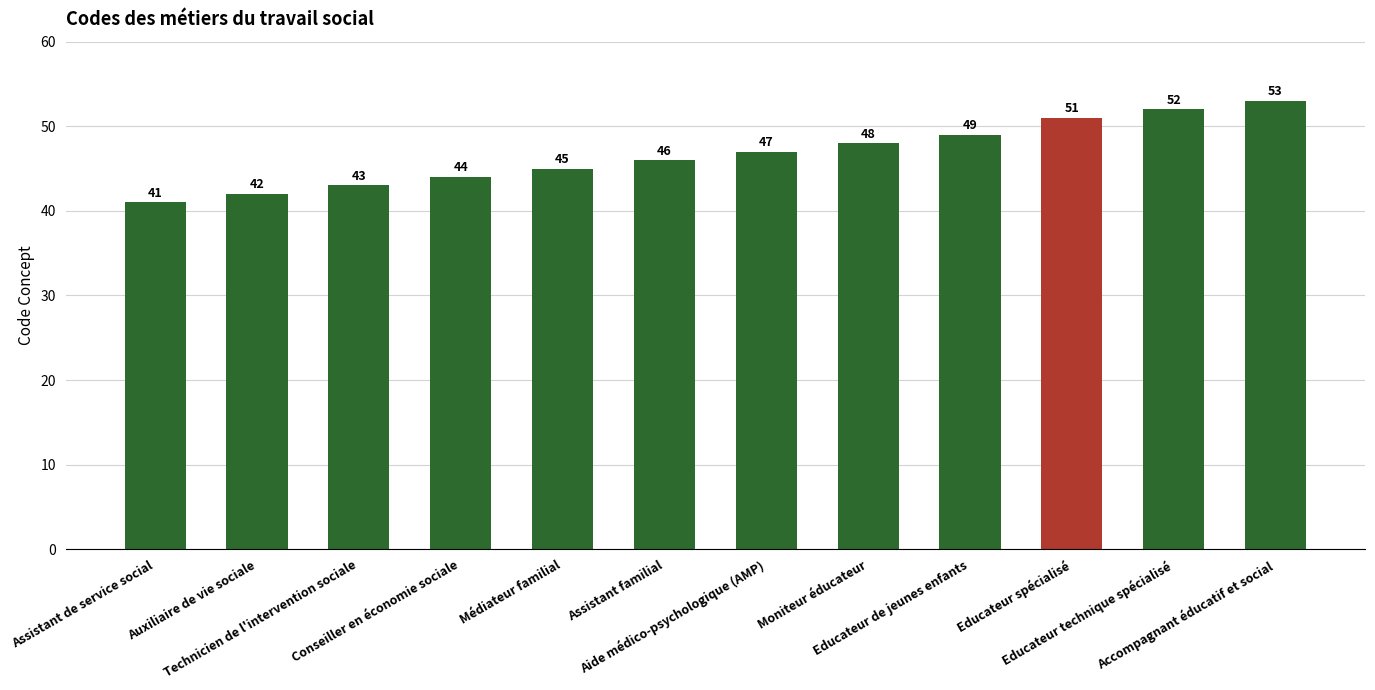

Which category has the highest value across all series?

Accompagnant éducatif et social